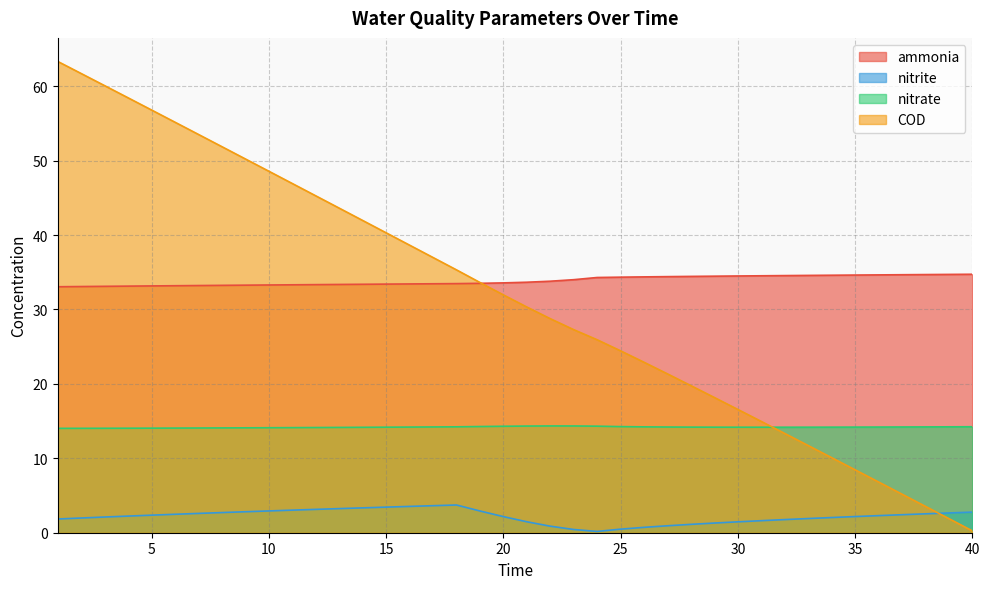

What is the value of the nitrite point at the 8th from the left?

2.7